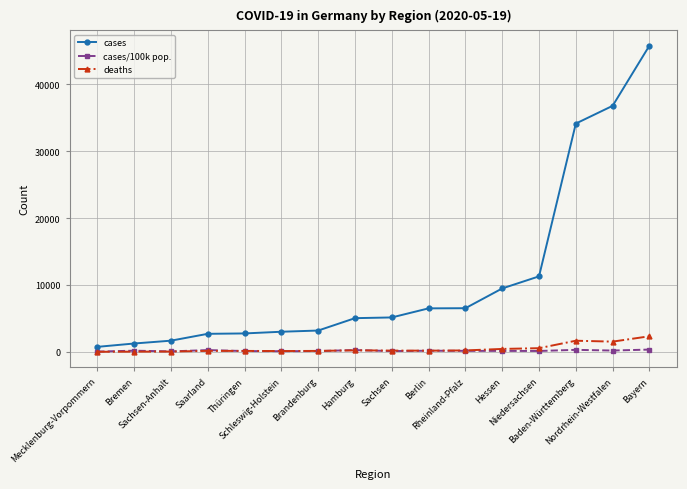

What is the label of the 5th point from the left?

Thüringen